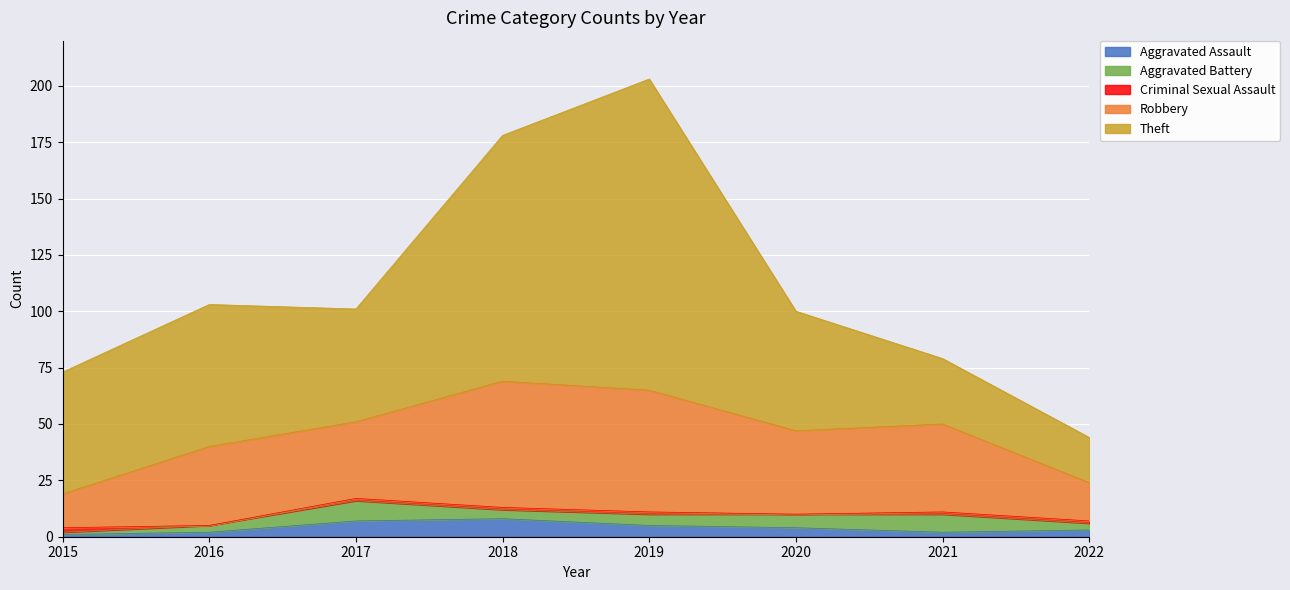

What is the value of the Criminal Sexual Assault point at the 5th from the left?

1